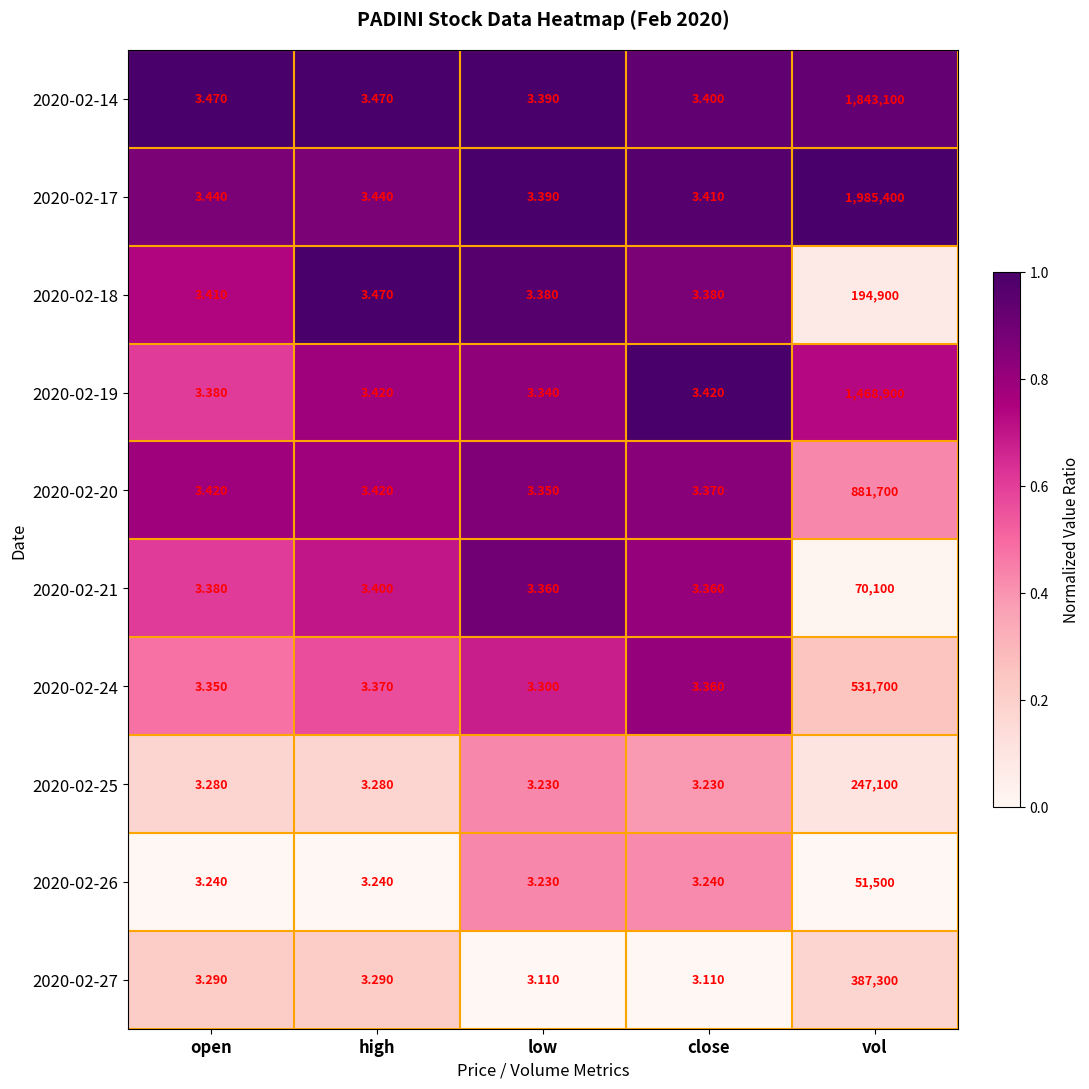

Is the value of 2020-02-25 at open greater than the value of 2020-02-14 at close?

No